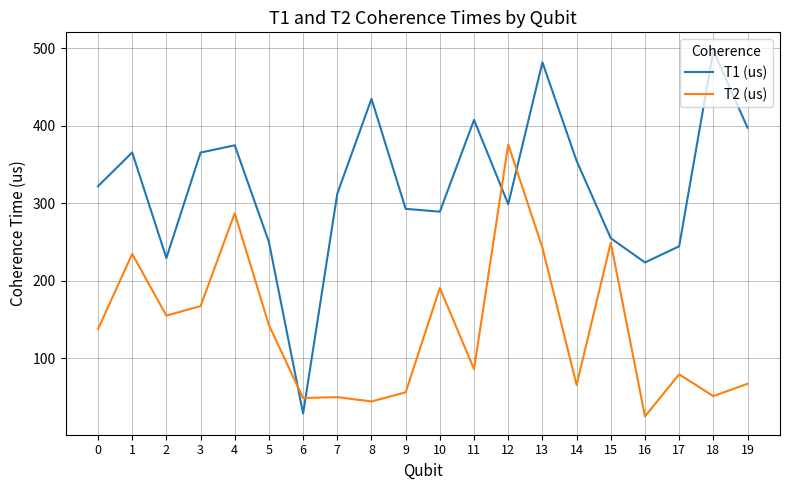

What is the average value of the T1 (us) series?

321.1